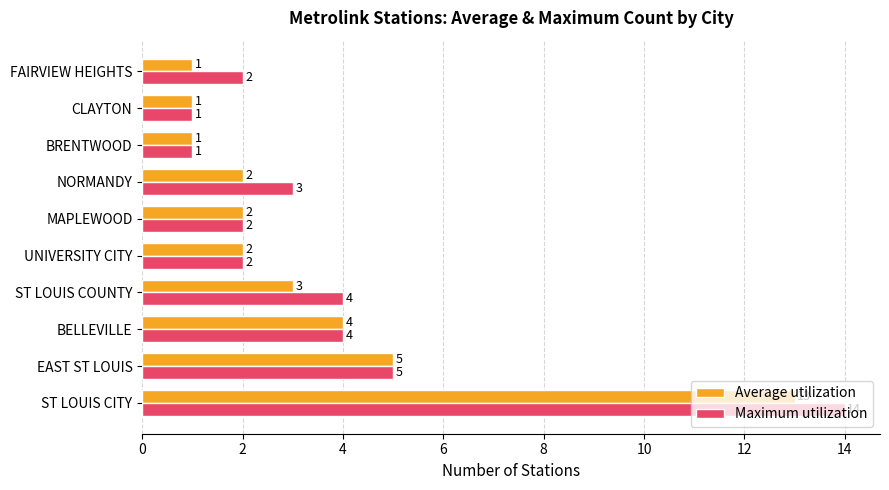

What is the minimum value shown in the chart?

1